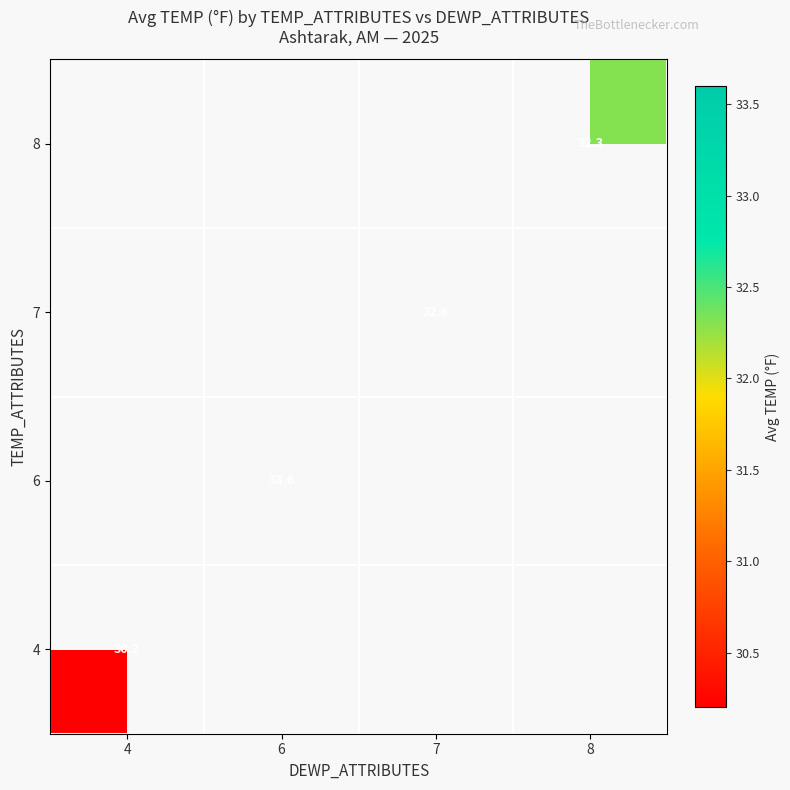

What is the minimum value shown in the chart?

30.2